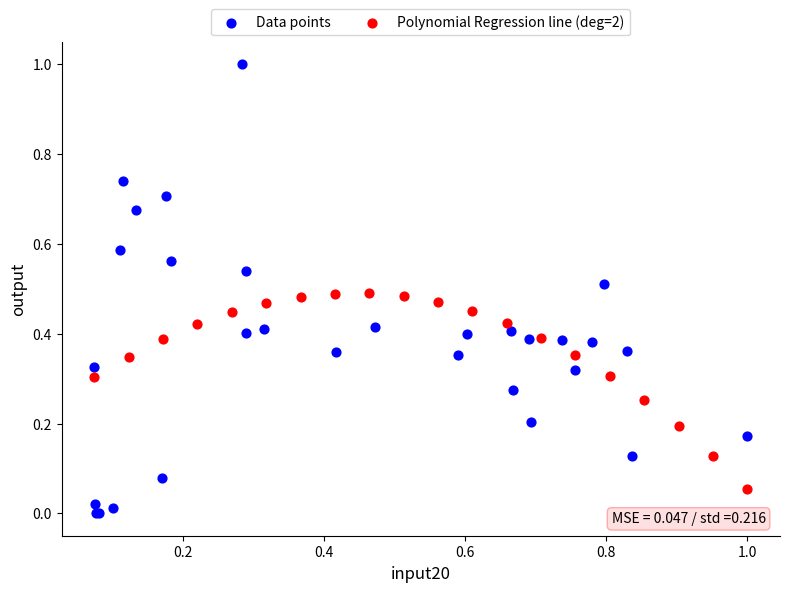

Which series has the widest spread of Y values?

Data points